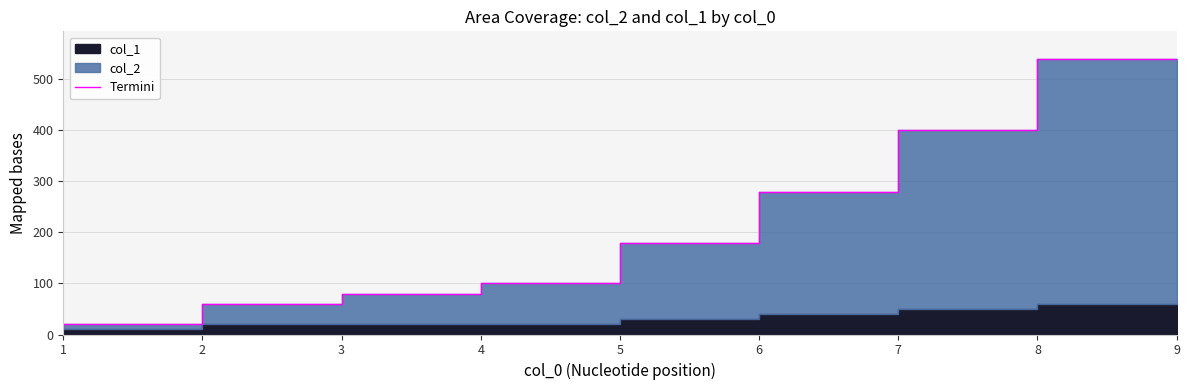

What is the value of the 2nd point from the left?

20